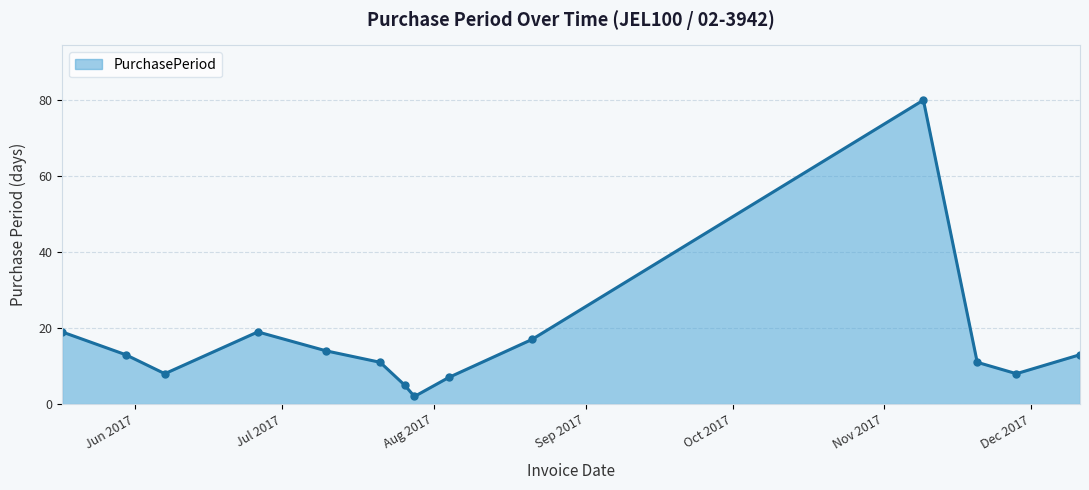

Reading left to right, extract all data points from this chart.

19	13	8	19	14	11	5	2	7	17	80	11	8	13